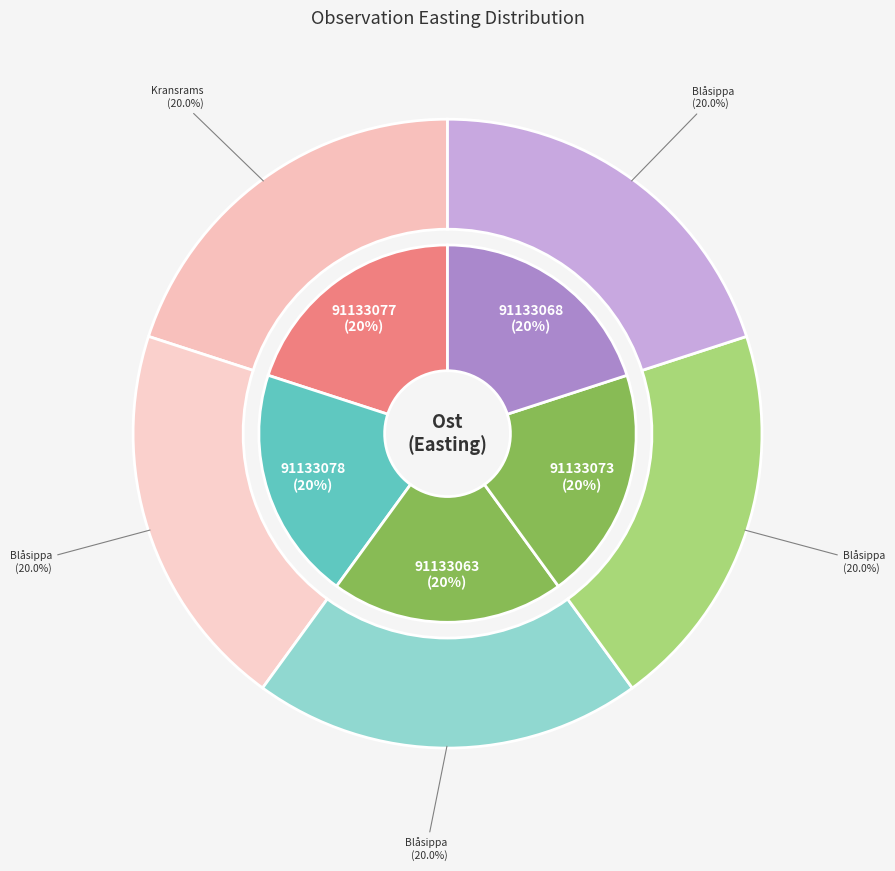

Does any single category account for the majority?

No